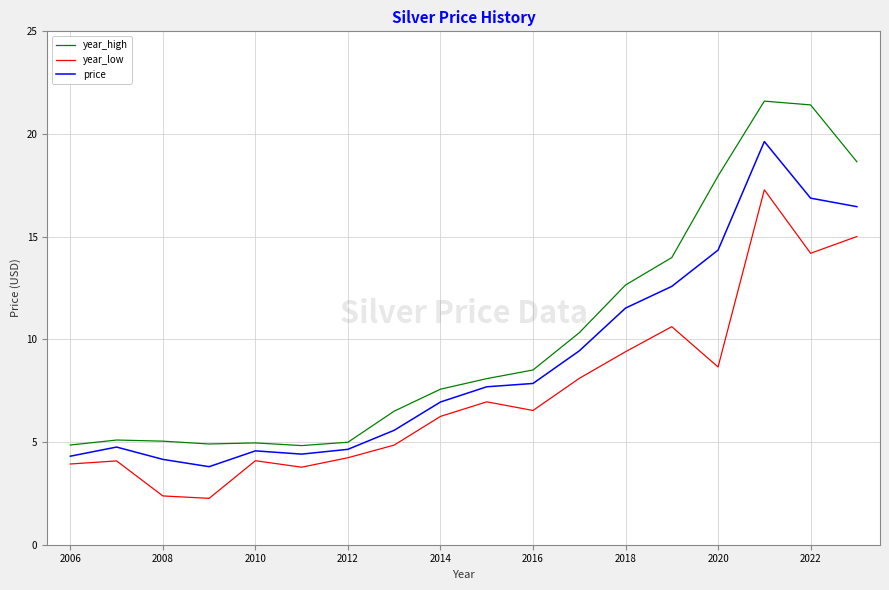

Count the number of categories in the chart.

18